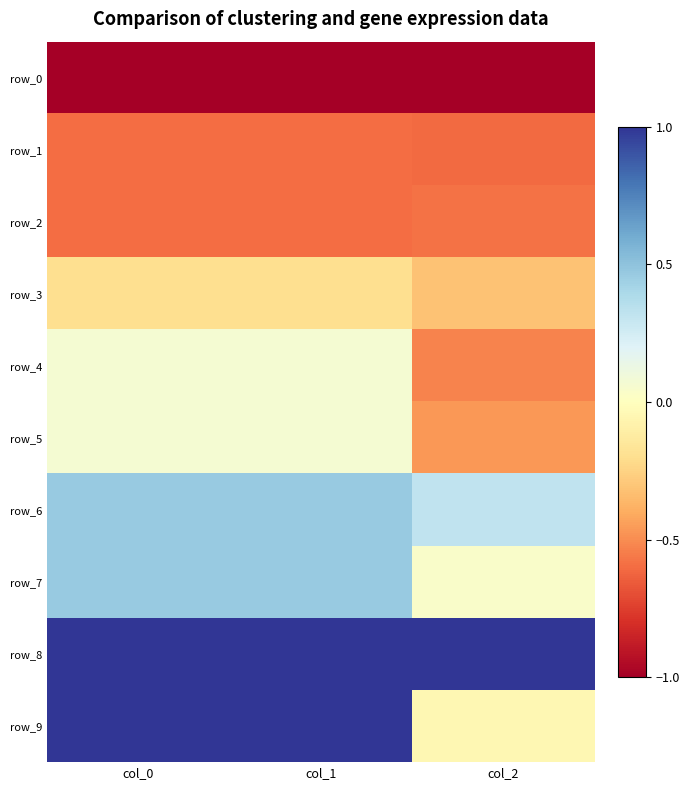

What is the difference between the highest and lowest values at col_0?

2.0